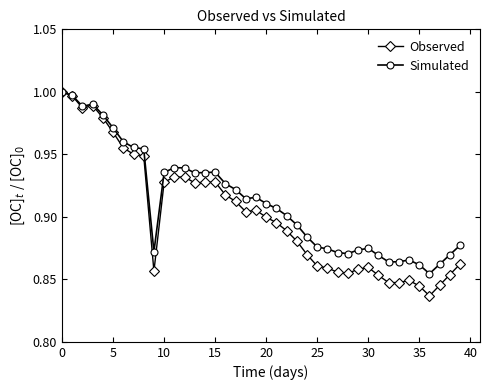

Is this an area chart (filled region under the line)?

No